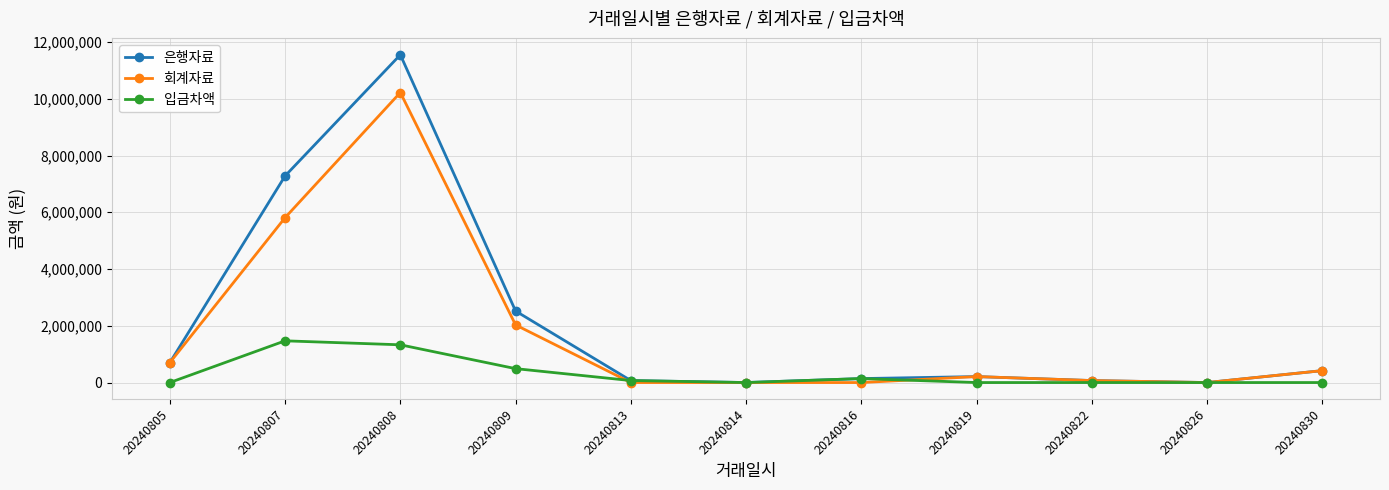

At which category does 은행자료 reach its first local peak?

20240808